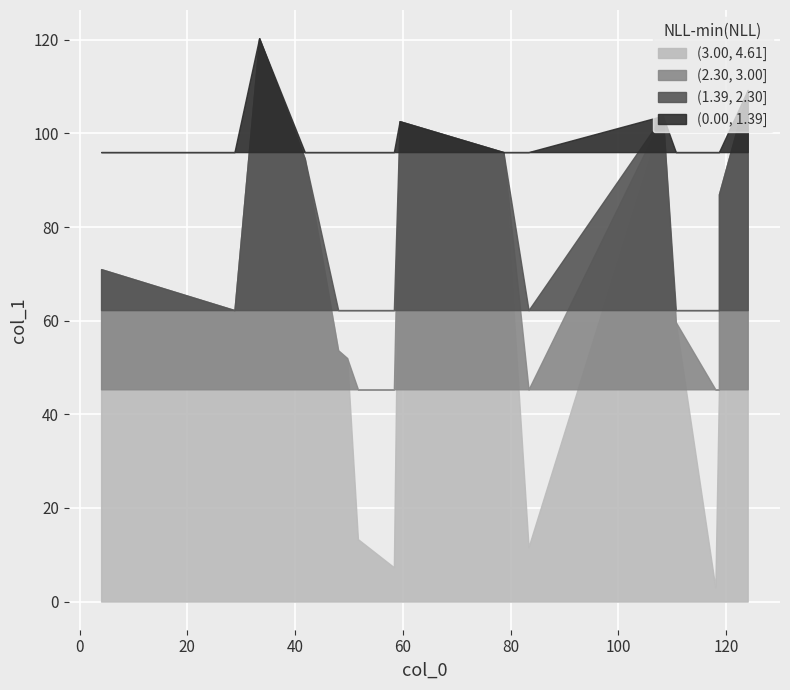

The chart shows a value of 11.7 at 83.33333333333333. True or false?

True